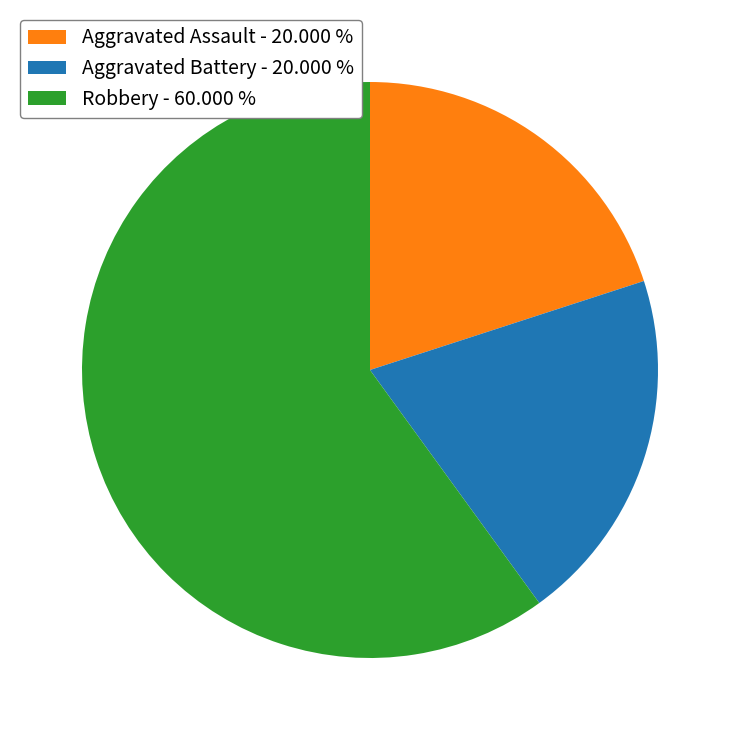

Count the number of slices in the pie.

3